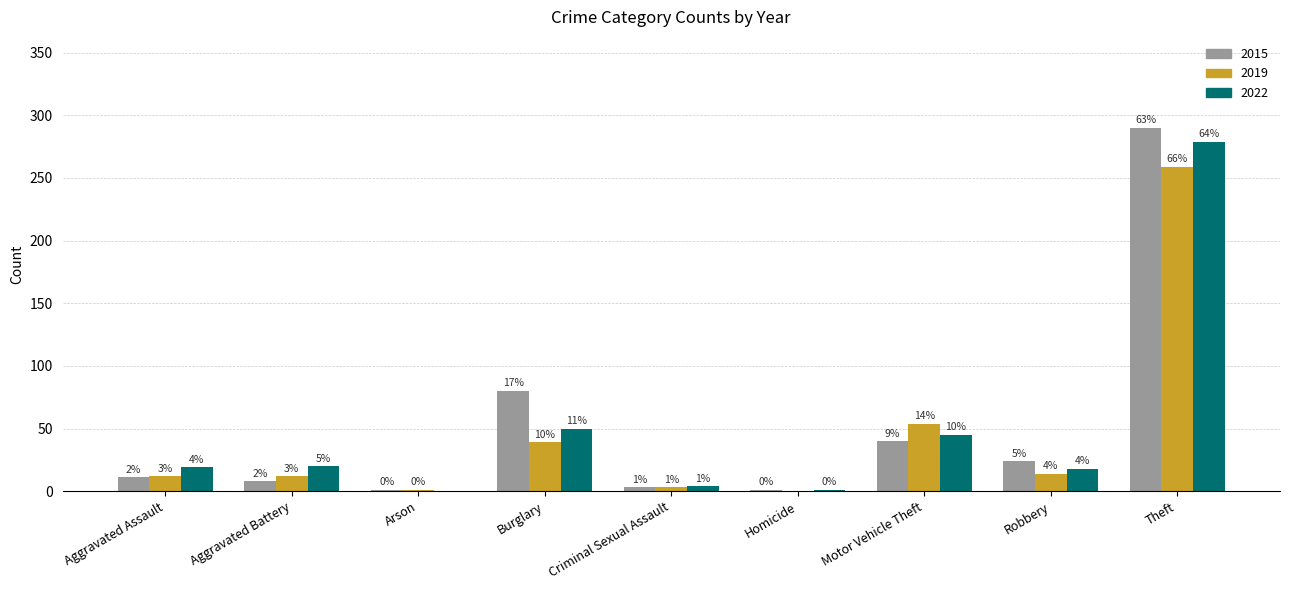

The value of 2019 at Homicide is -116. True or false?

False